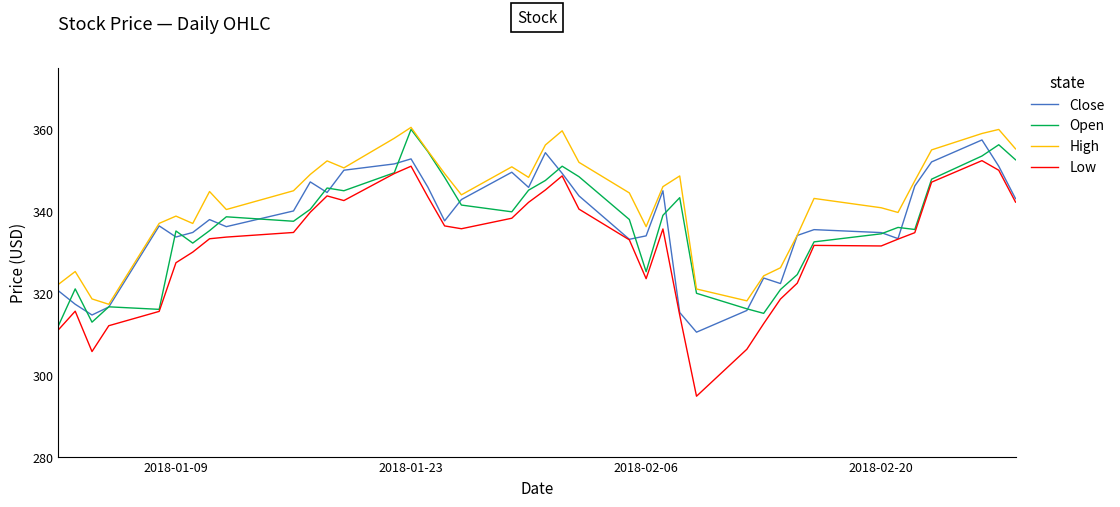

Which series has the widest spread of values?

Low